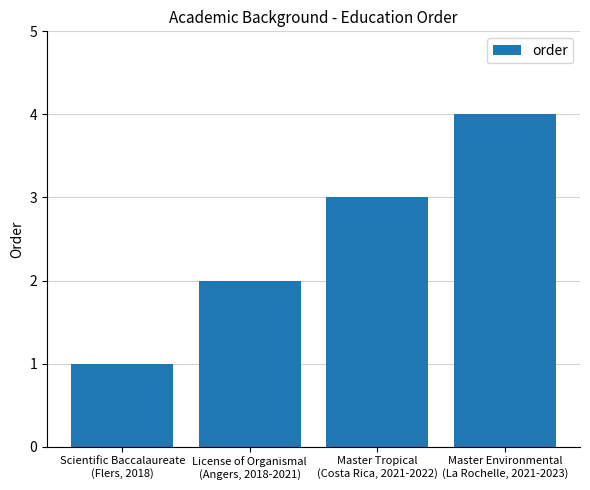

Is it true that the value at Master Tropical
(Costa Rica, 2021-2022) is 4?

False